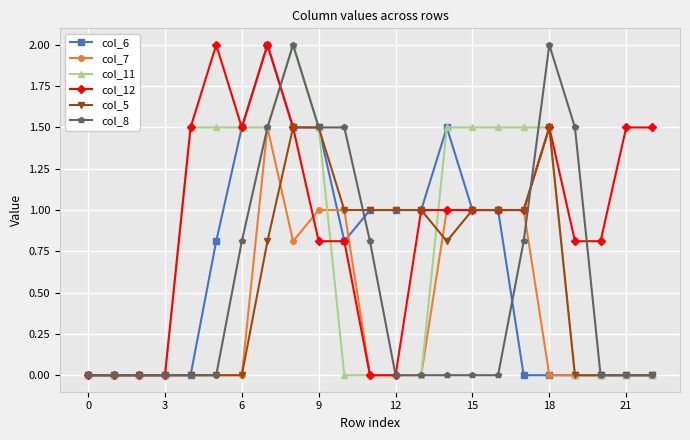

What is the value of the col_11 point at the 17th from the left?

1.5